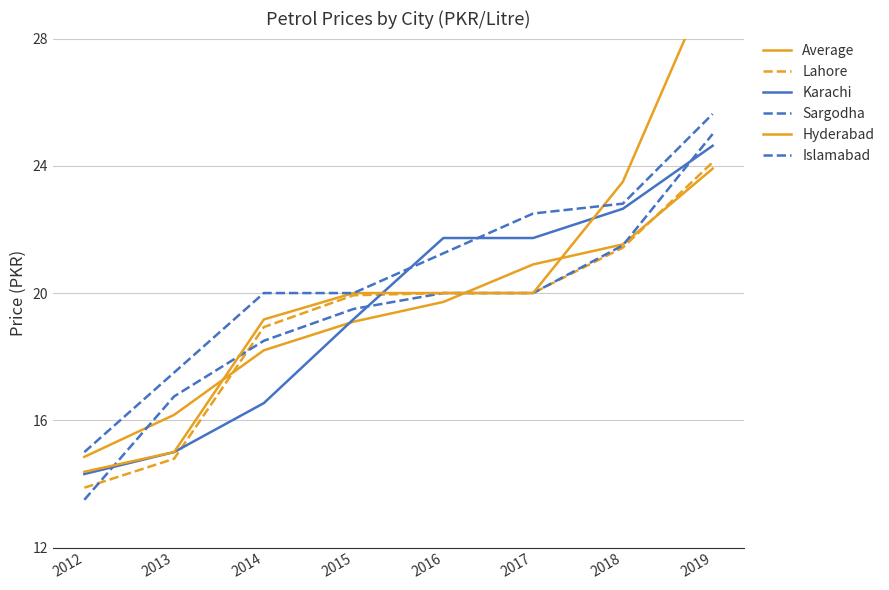

True or false: Lahore has a value of 31.6 at 2016.

False